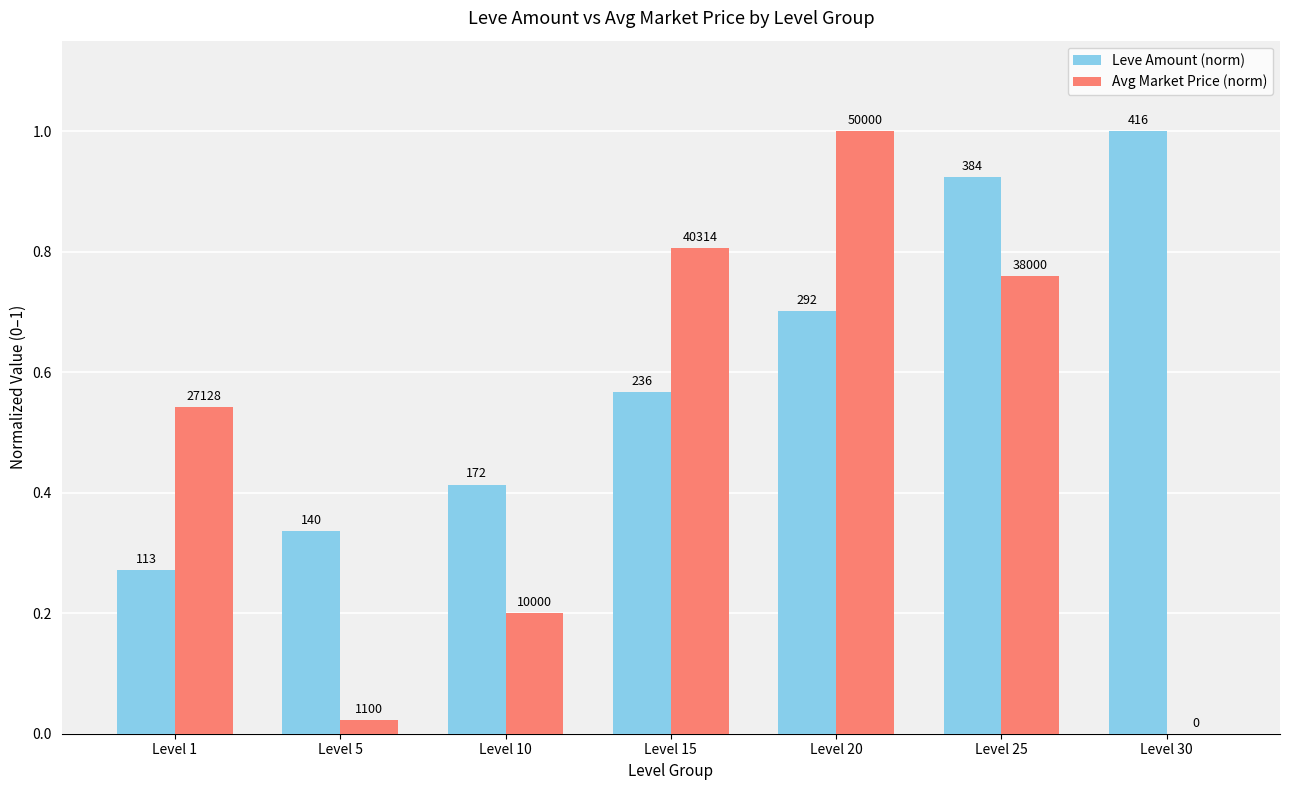

The value of Leve Amount (norm) at Level 30 is 0.5. True or false?

False